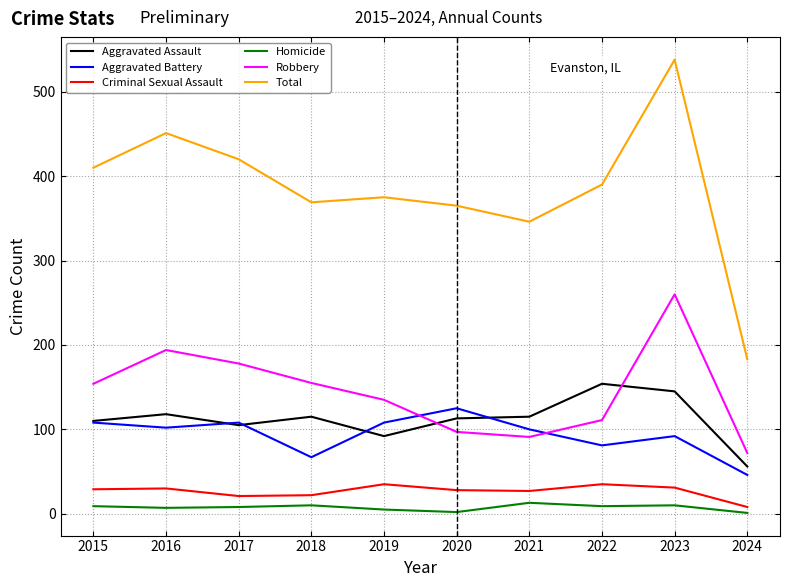

Which category has the highest value across all series?

2023